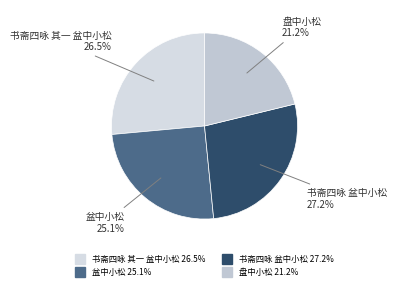

How many segments does this pie chart have?

4